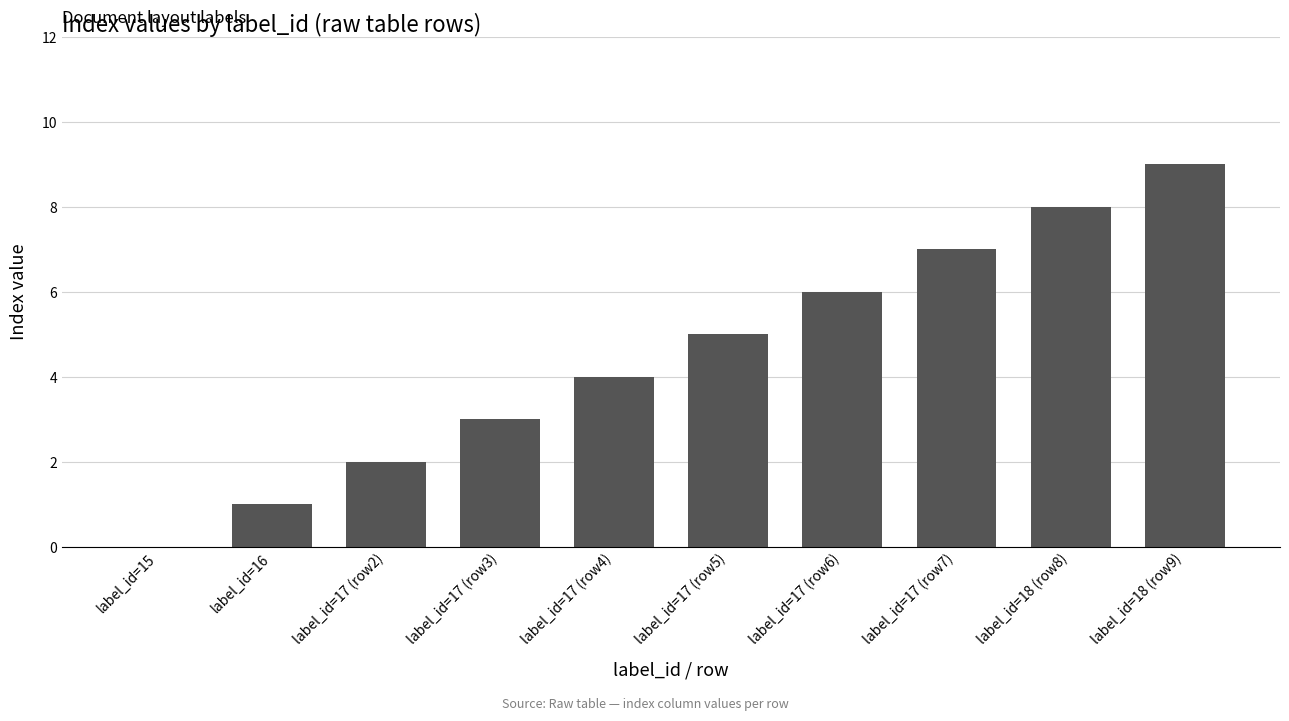

Are the bars grouped side by side (vs. stacked)?

No